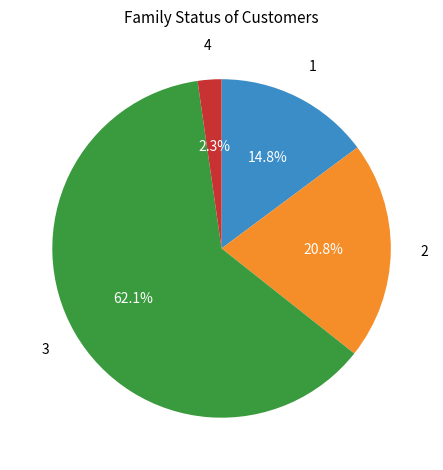

Is there a majority slice in this chart?

Yes